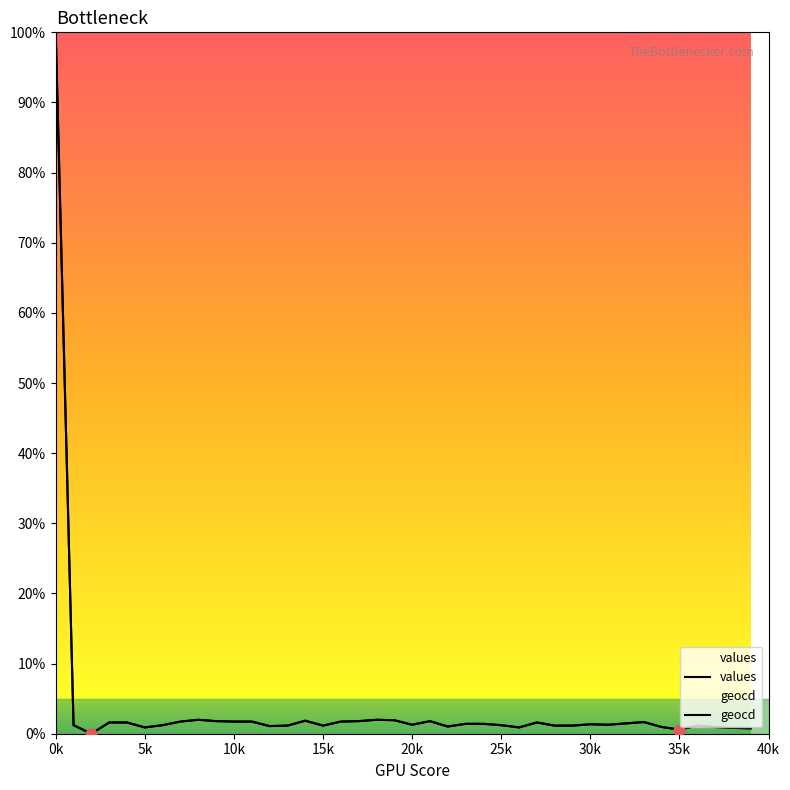

Which series reaches the minimum Y coordinate?

values